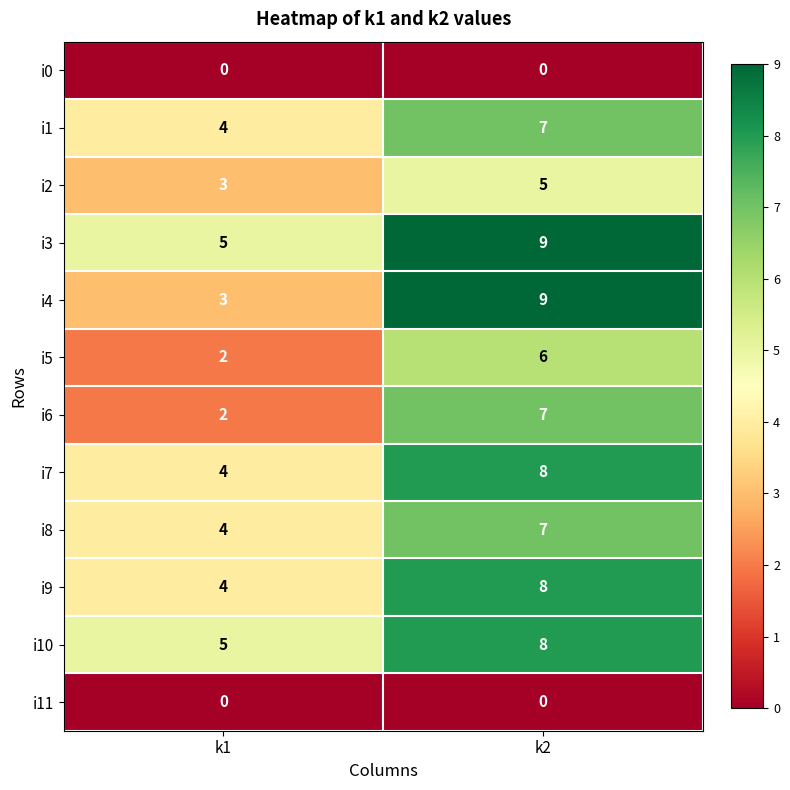

At which category is the sum across all series the highest?

k2